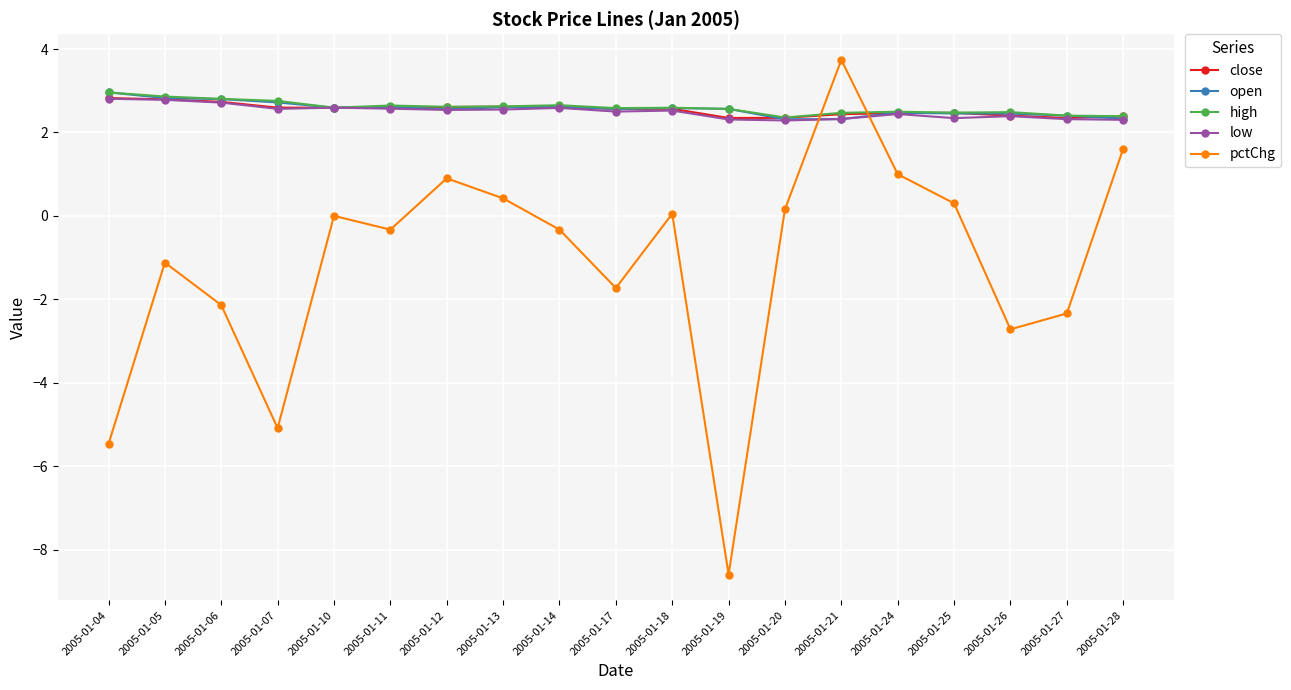

What is the total value across all series at 2005-01-24?

10.9